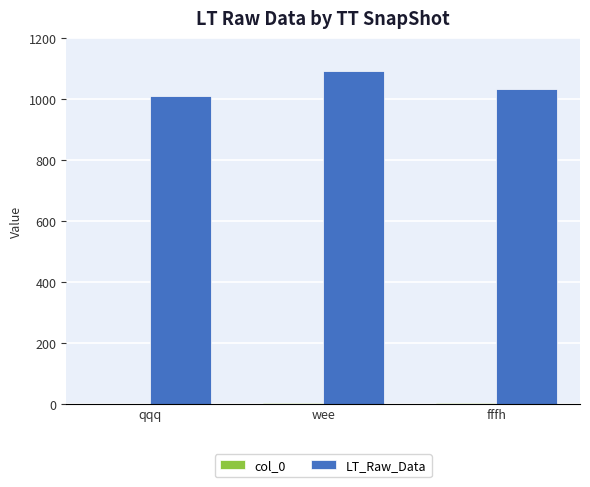

At which category is the sum across all series the highest?

wee